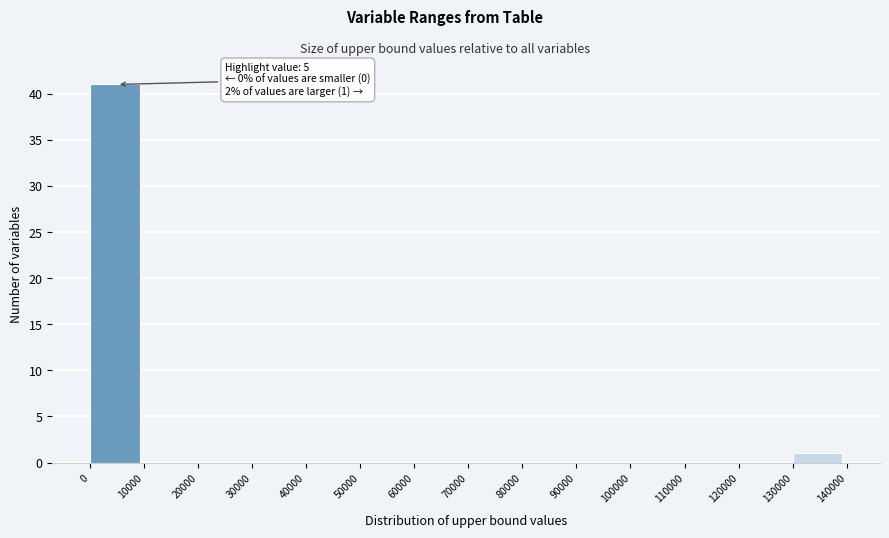

Which range on the x-axis has the tallest bar?

0 to 10000